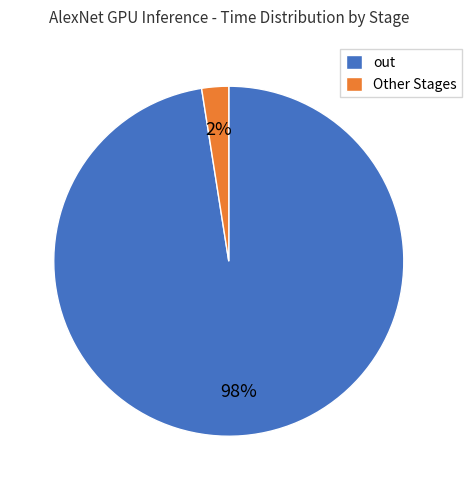

Combined, do Other Stages and out account for over 50%?

Yes